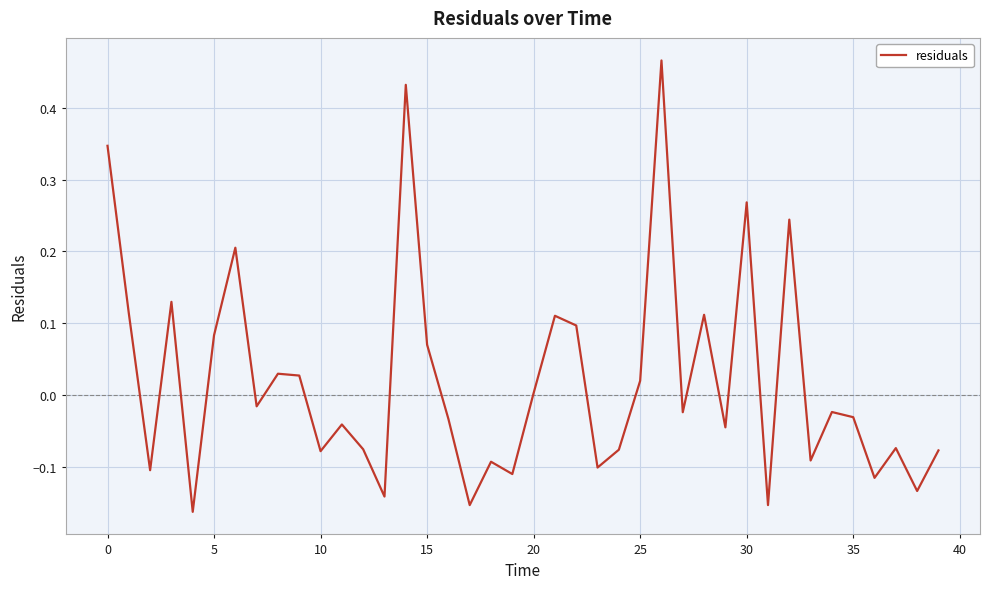

What is the difference between the maximum and minimum values?

0.6